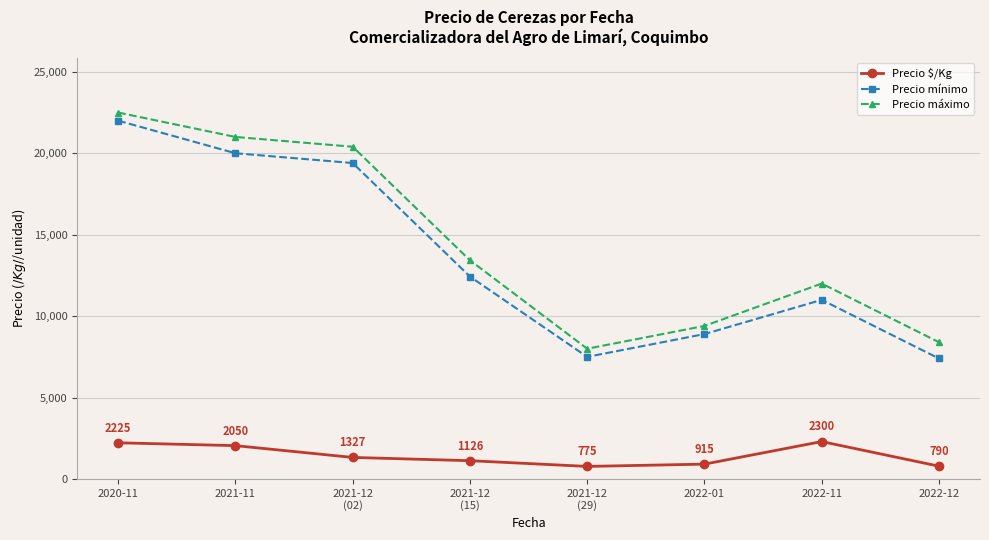

Rank the series at 2021-11 from lowest to highest value.

Precio $/Kg, Precio mínimo, Precio máximo